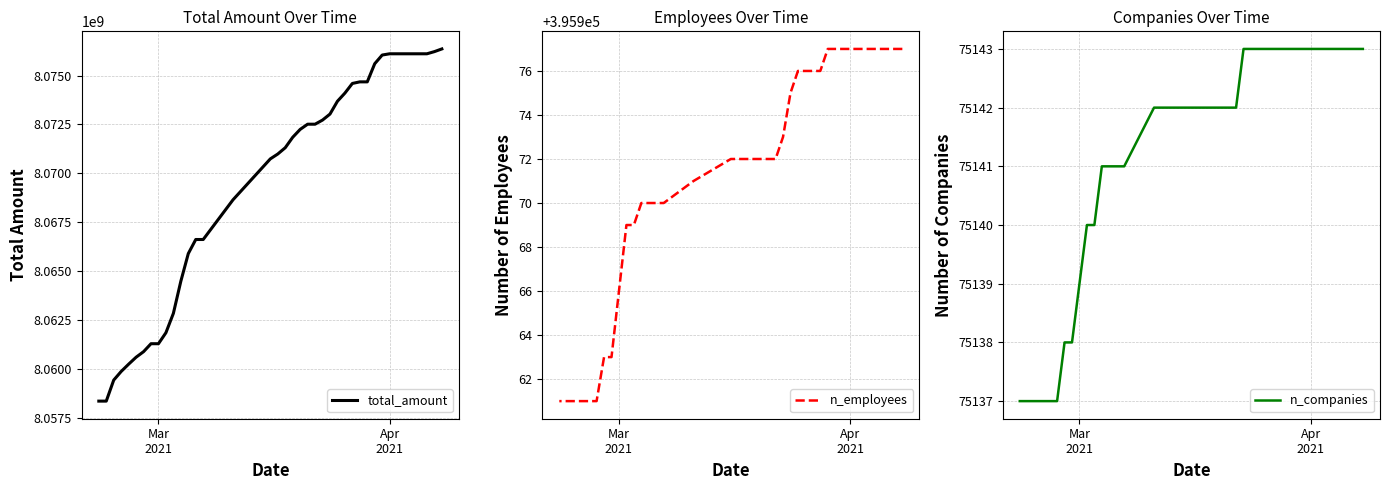

Count the number of categories in the chart.

40